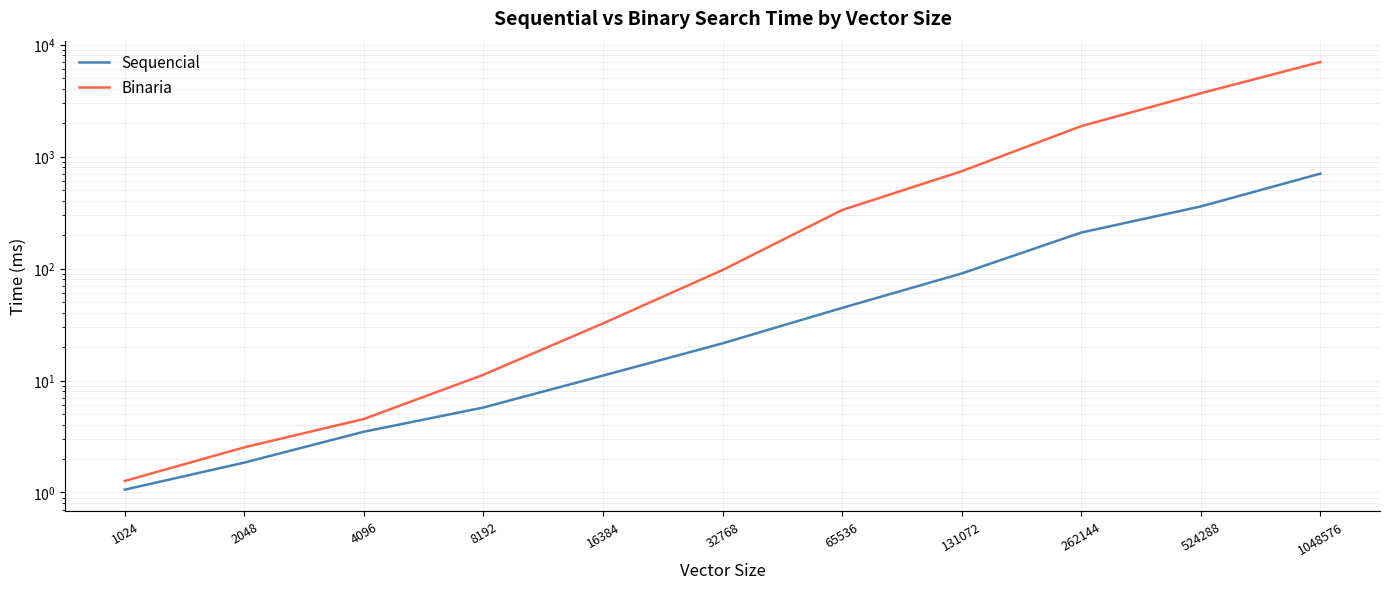

What is the value of the Sequencial point at the 8th from the left?

90.3